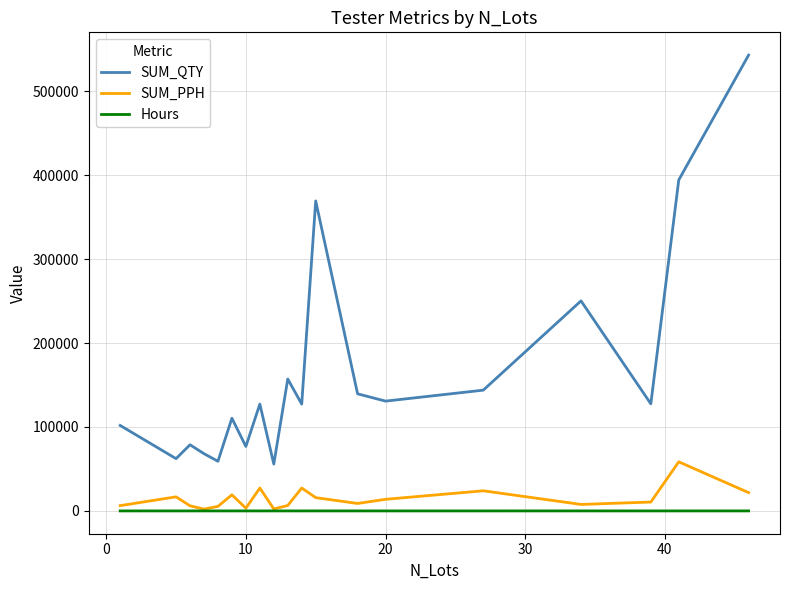

What is the minimum value shown in the chart?

3.7